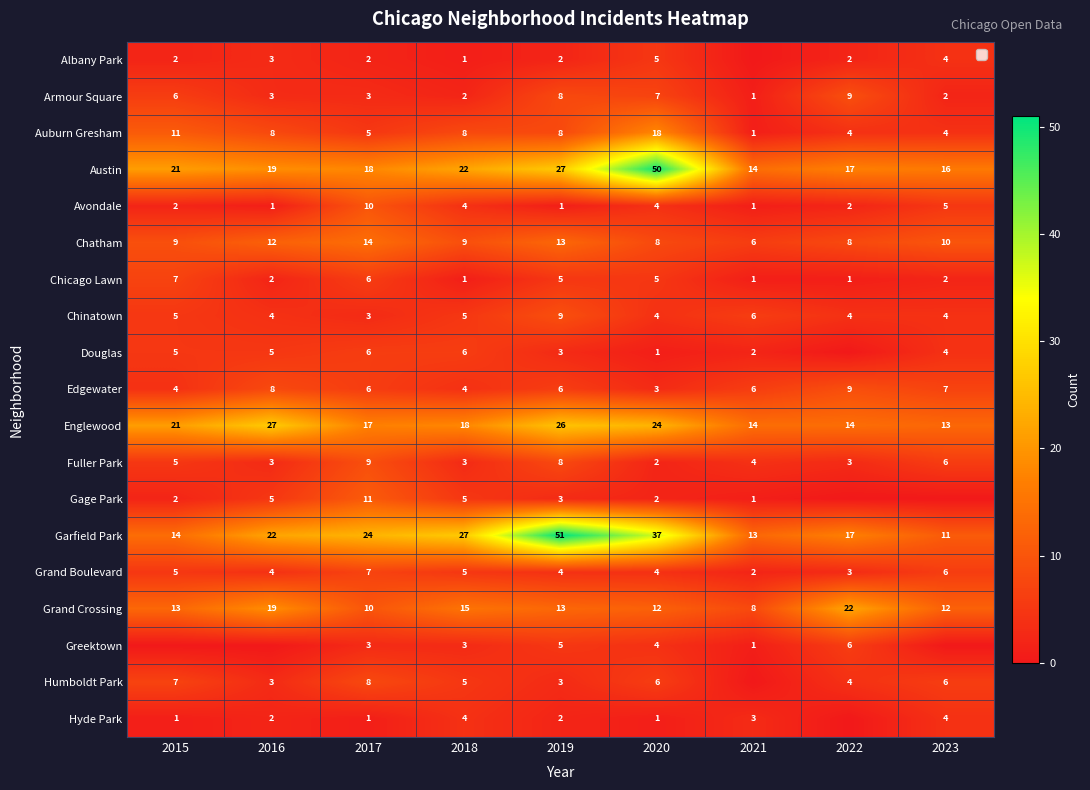

What is the sum of all Edgewater values?

53